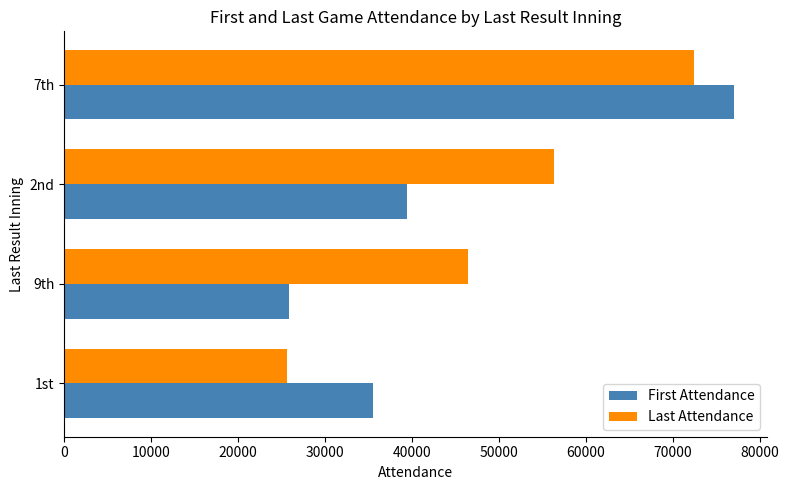

What is the difference between the second highest and second lowest values in the Last Attendance series?

9894